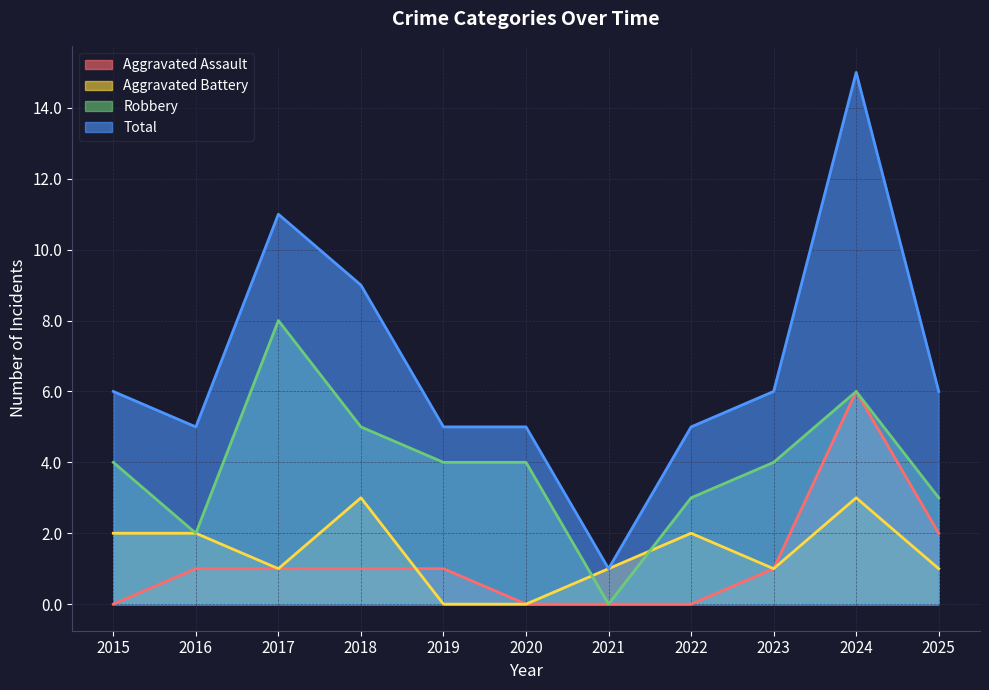

List the series in order of their peak value, lowest first.

Aggravated Battery, Aggravated Assault, Robbery, Total